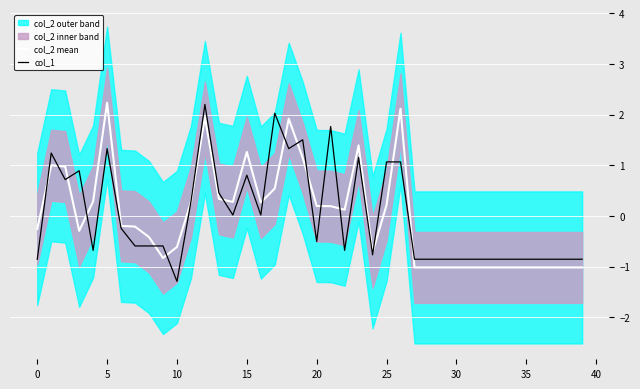

Is it true that col_2 mean equals -0.3 at 0?

True